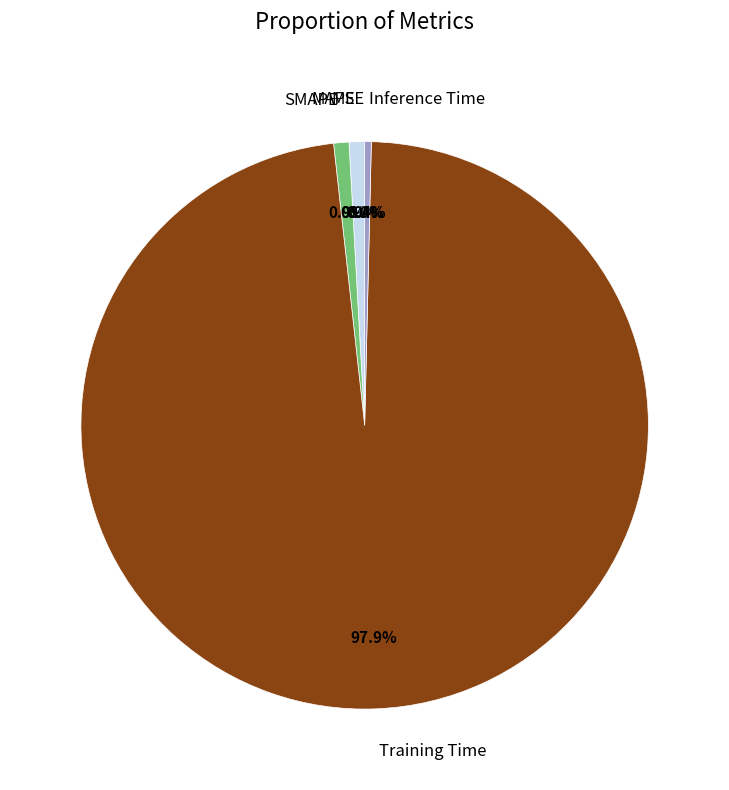

Is the sum of Training Time and MAPE greater than half?

Yes